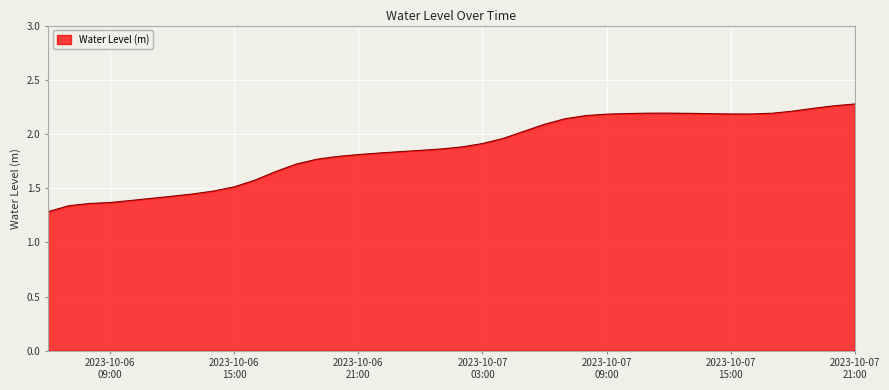

How many lines are shown in the chart?

1